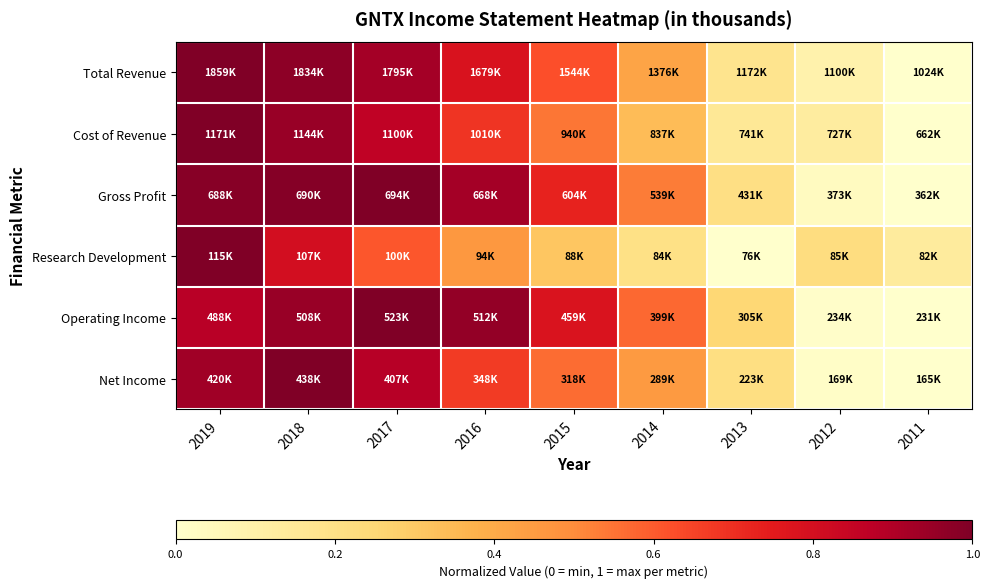

At which category is the sum across all series the highest?

2019